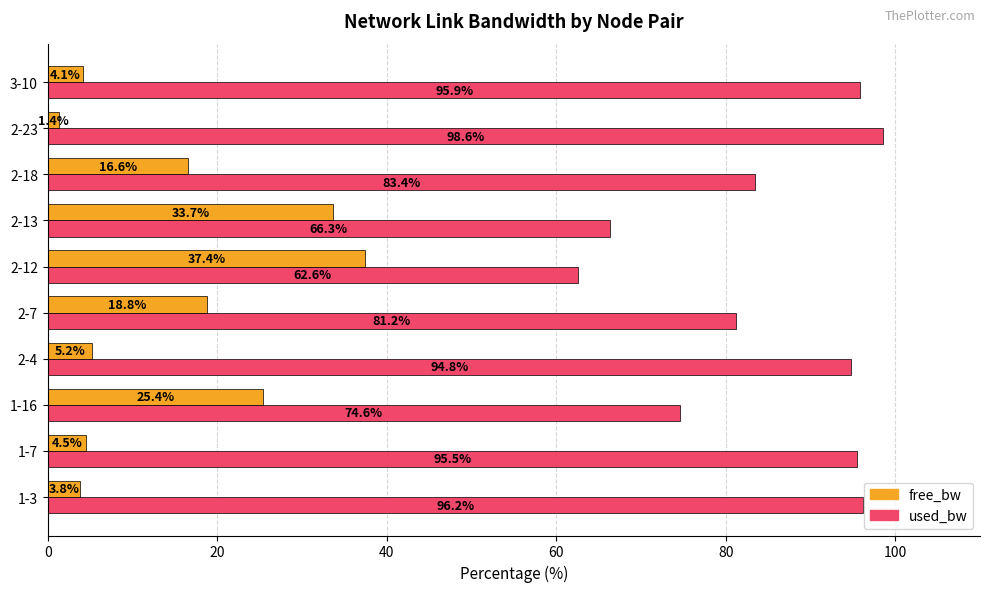

Which label corresponds to the largest value in the chart?

2-23